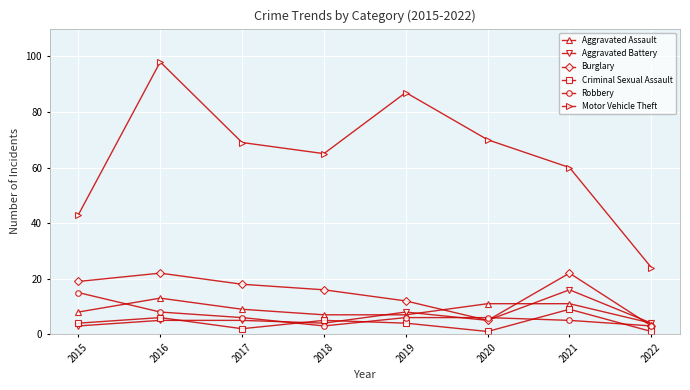

Is the value of Aggravated Battery at 2016 greater than the value of Motor Vehicle Theft at 2022?

No